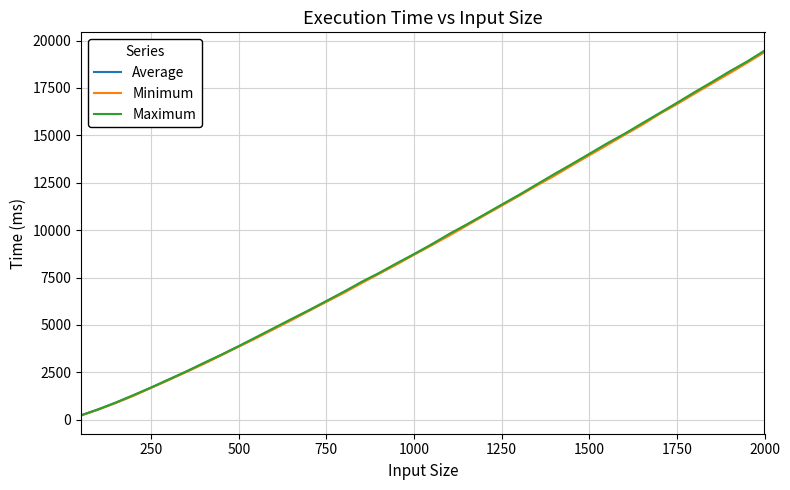

Which series has the widest spread of values?

Maximum